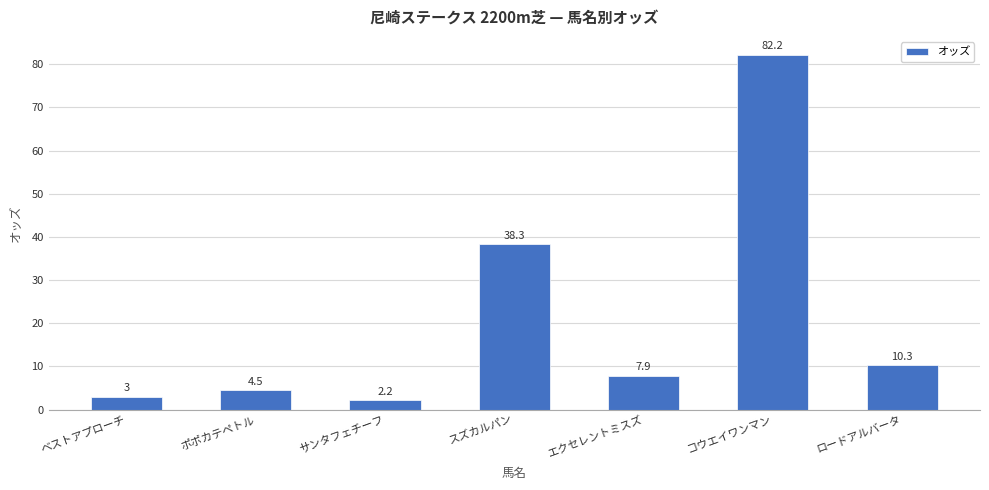

Is it true that the value at スズカルパン is 38.3?

True